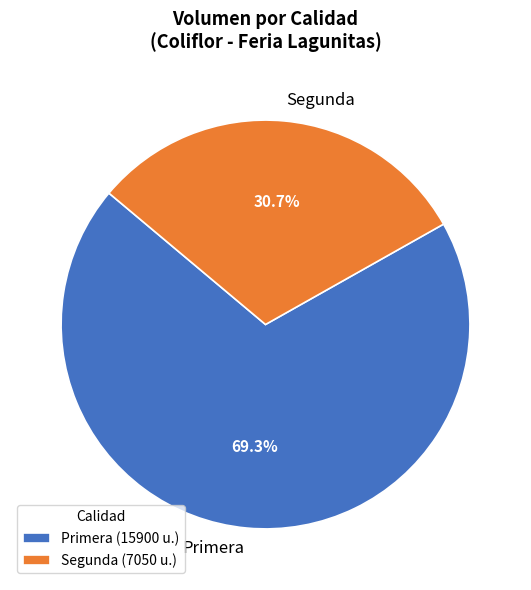

Which has a higher value, Segunda or Primera?

Primera